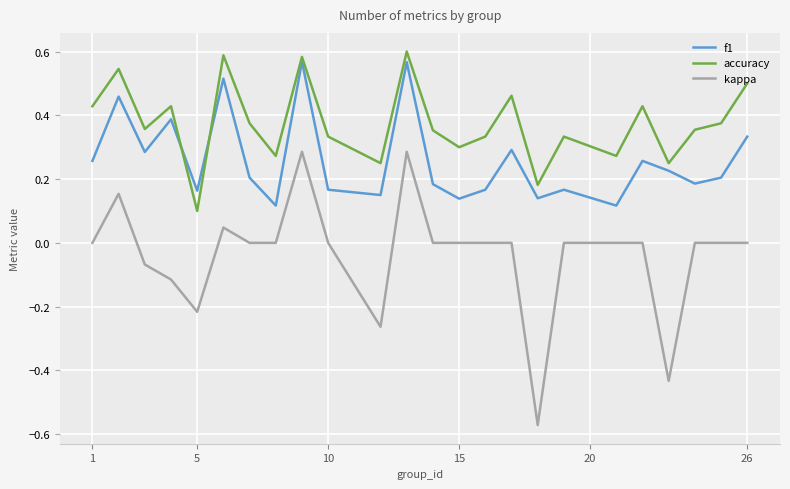

Does the chart have visible grid lines?

Yes